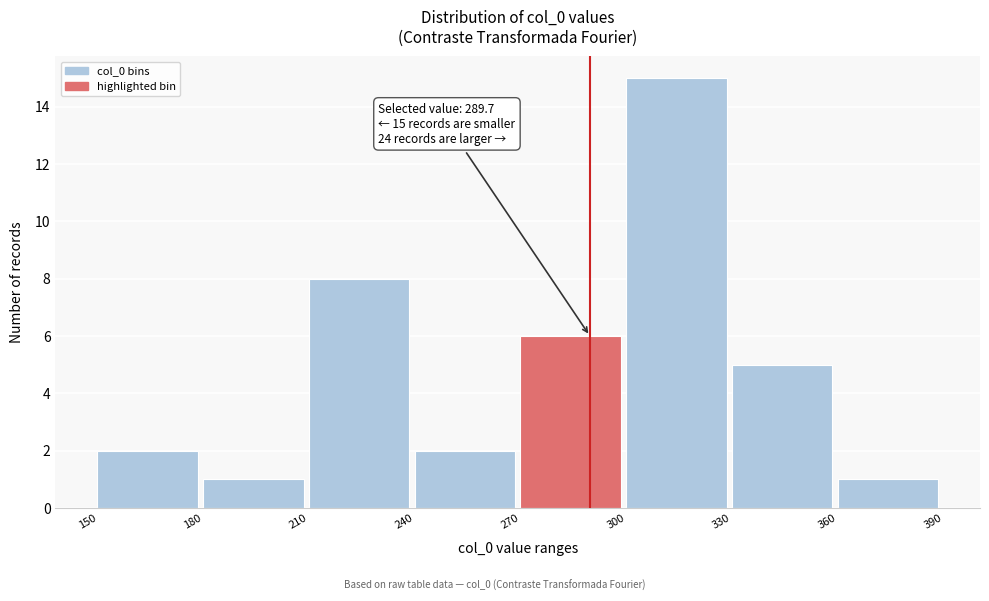

Over which range of the x-axis is the bar tallest?

300 to 330